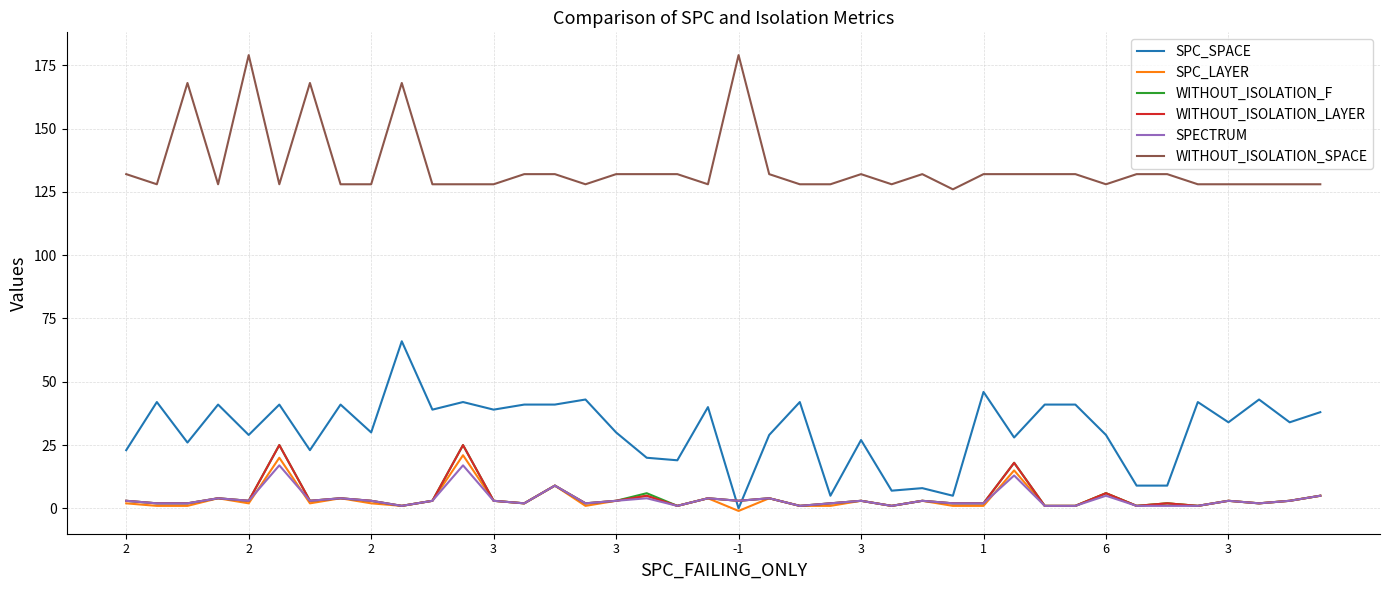

At how many categories does at least one series exceed 178?

2